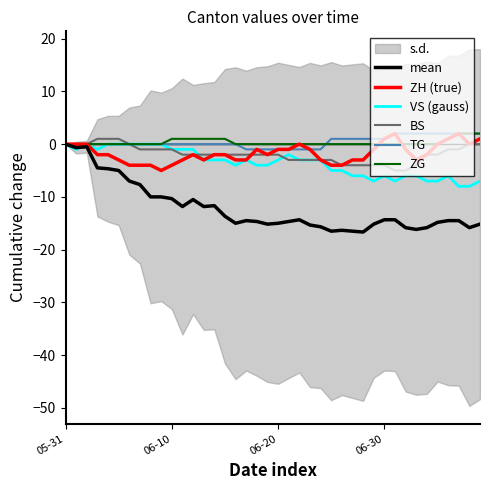

At which category does the chart reach its minimum across all series?

28